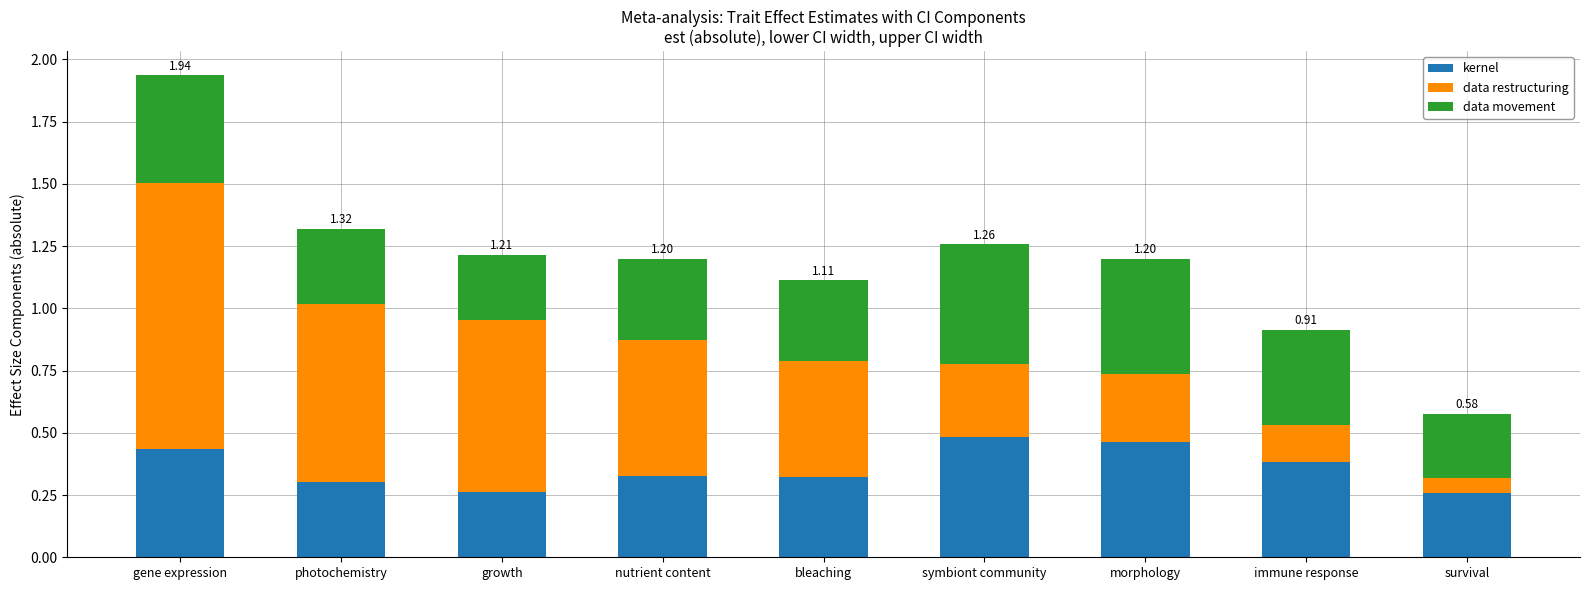

At which category is the sum across all series the highest?

gene expression